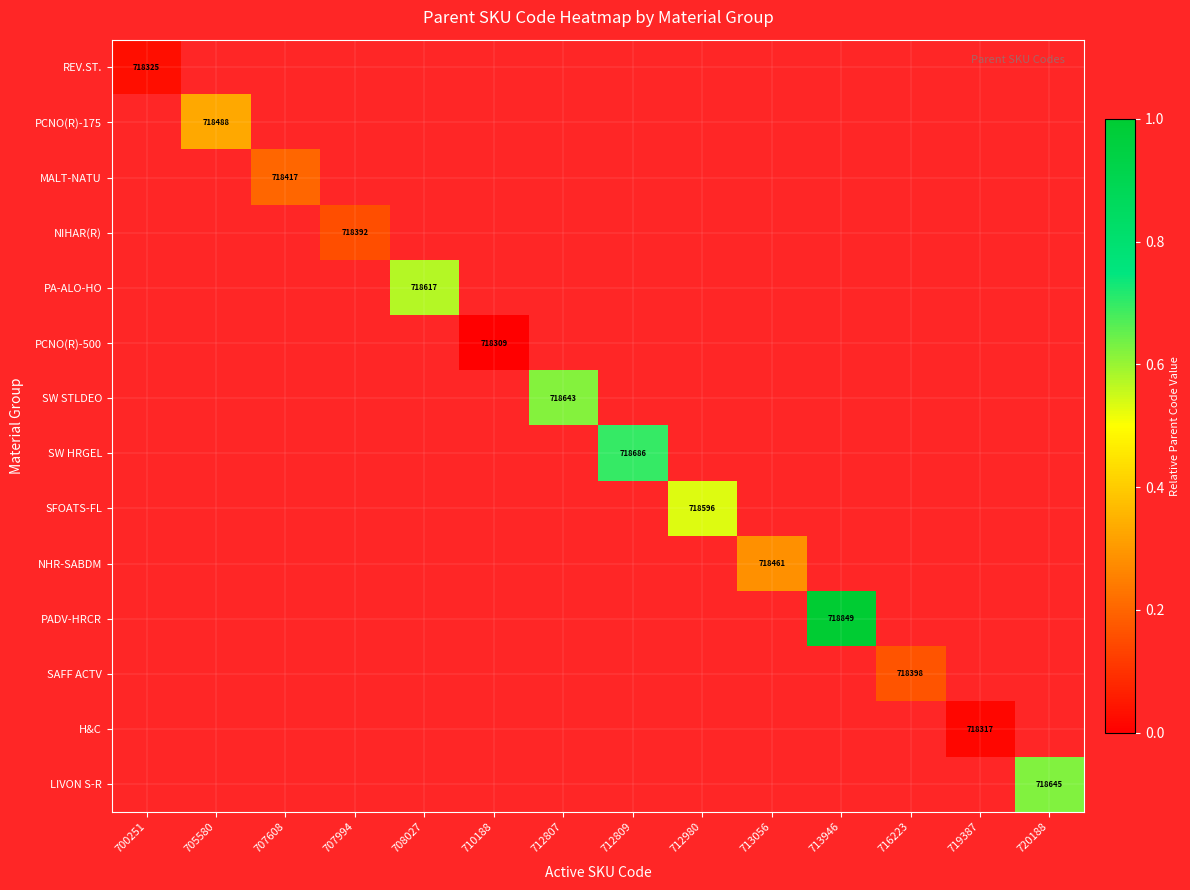

What is the sum of the NHR-SABDM values at 700251 and 713056?

0.2